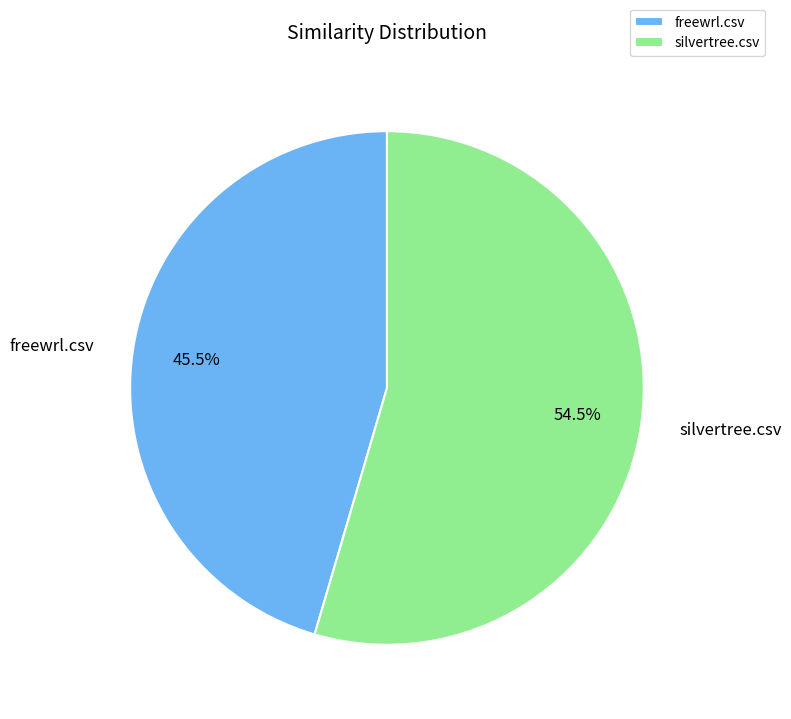

What is the majority slice?

silvertree.csv